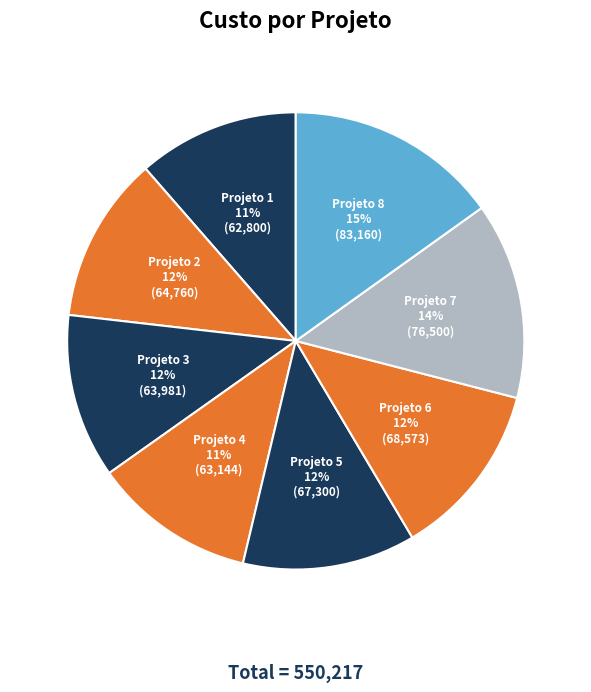

To the nearest percent, what is the average slice percentage?

12%